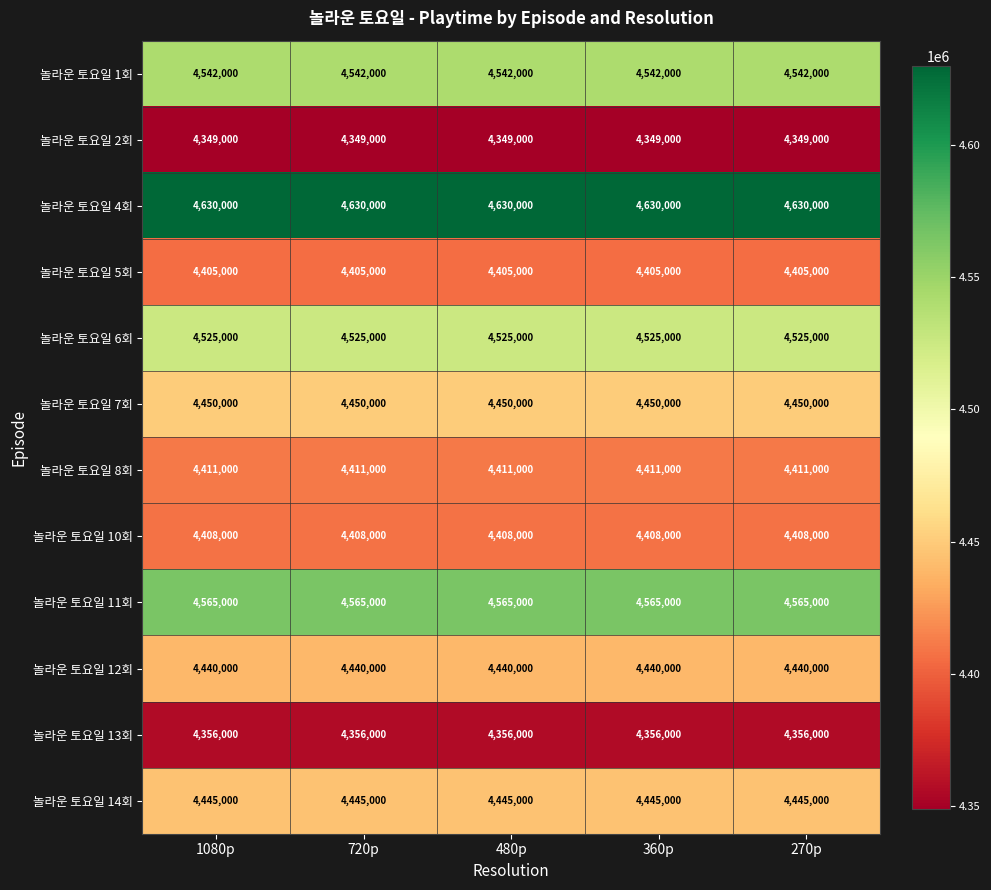

Which series has the largest total across all categories?

놀라운 토요일 4회